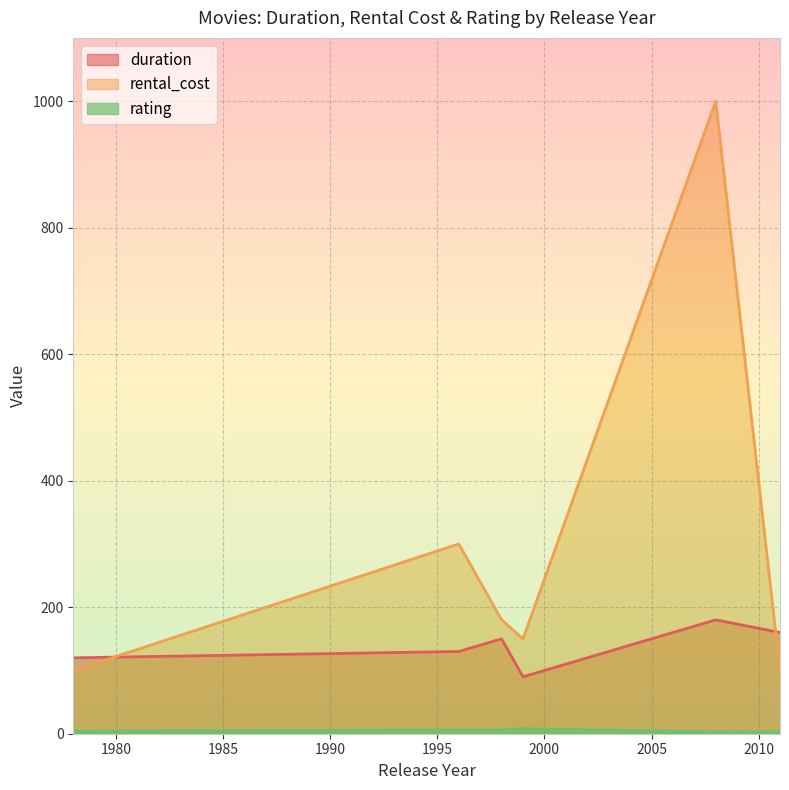

Reading left to right, what are all the values shown in this chart?

duration: 120	130	150	90	180	160
rental_cost: 100	300	180	150	1000	100
rating: 4	6	6	8	3	3